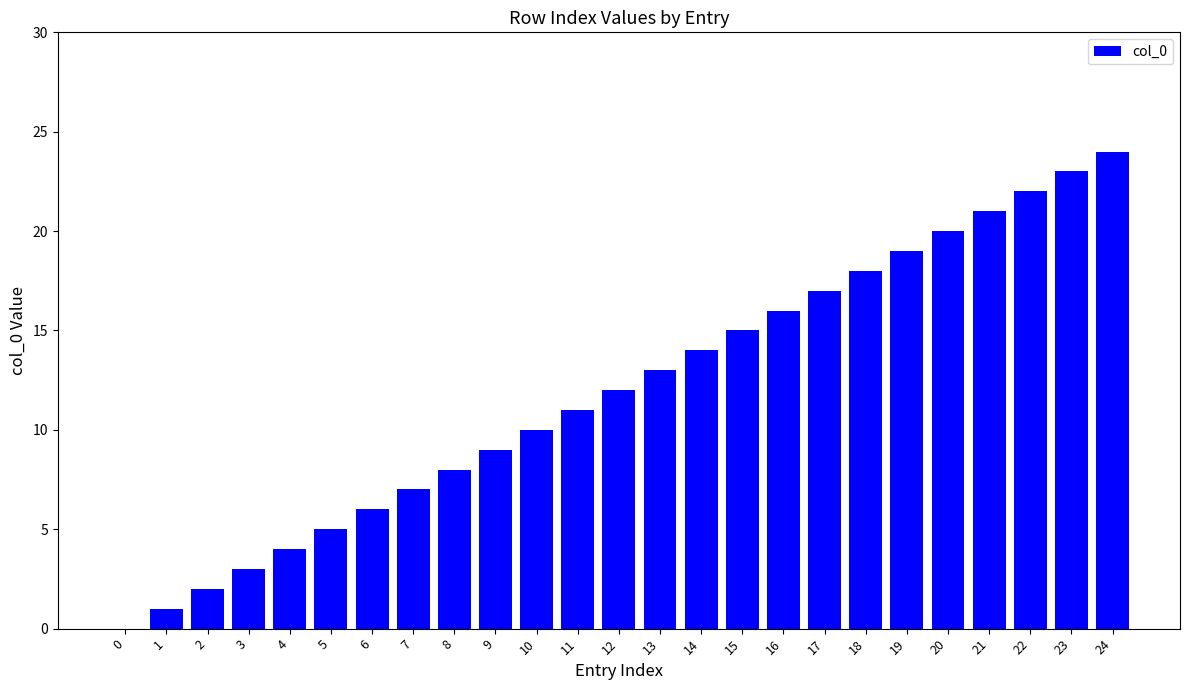

Read the value at 10.

10